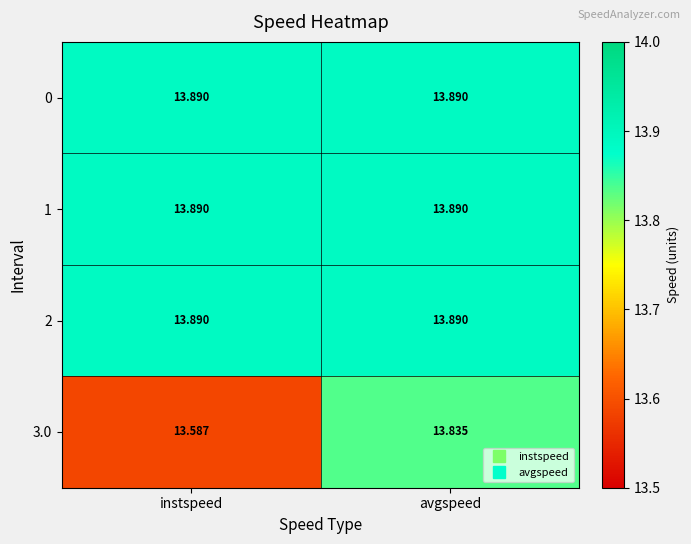

Is the value of 0 at instspeed greater than the value of 3.0 at instspeed?

Yes